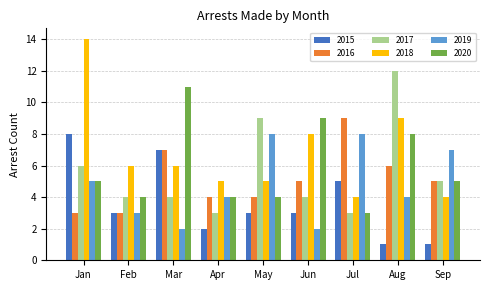

What is the highest value of the 2016 series?

9